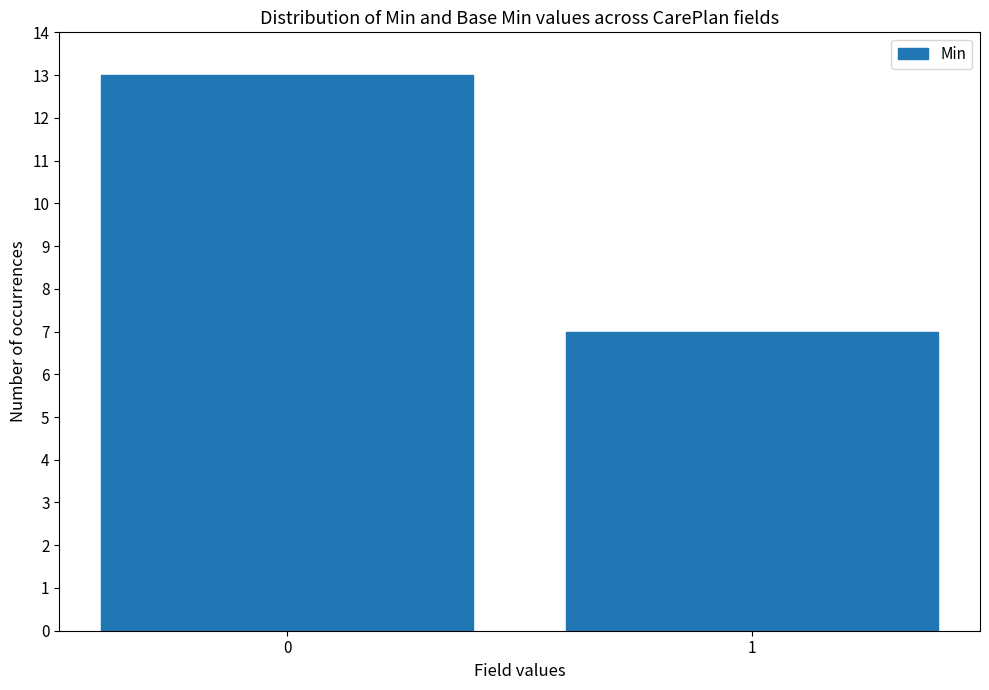

What is the sum of all values?

20